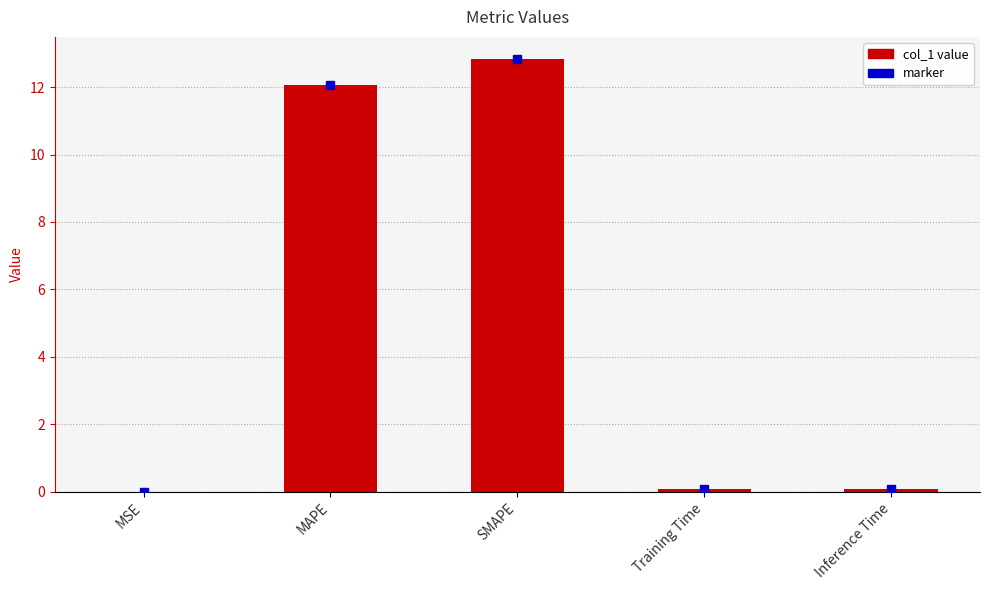

What is the change in value from MAPE to Inference Time?

-12.0